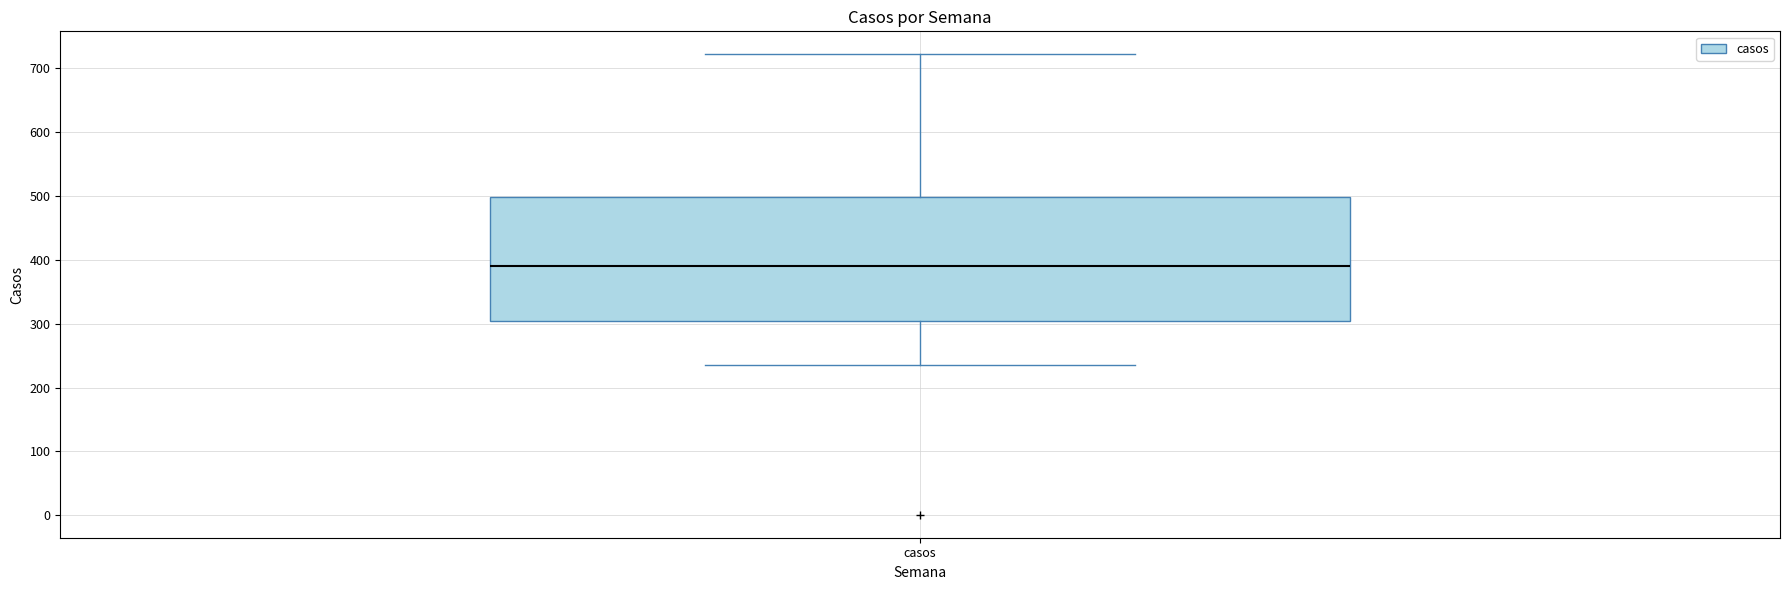

Transcribe this box plot: give where the median line is, the range the box spans, and where the two whiskers end, as read against the y-axis. The values are not printed on the chart, so give them approximately, as read against the axis.

median 390, box 310 to 500, whiskers 240 to 720